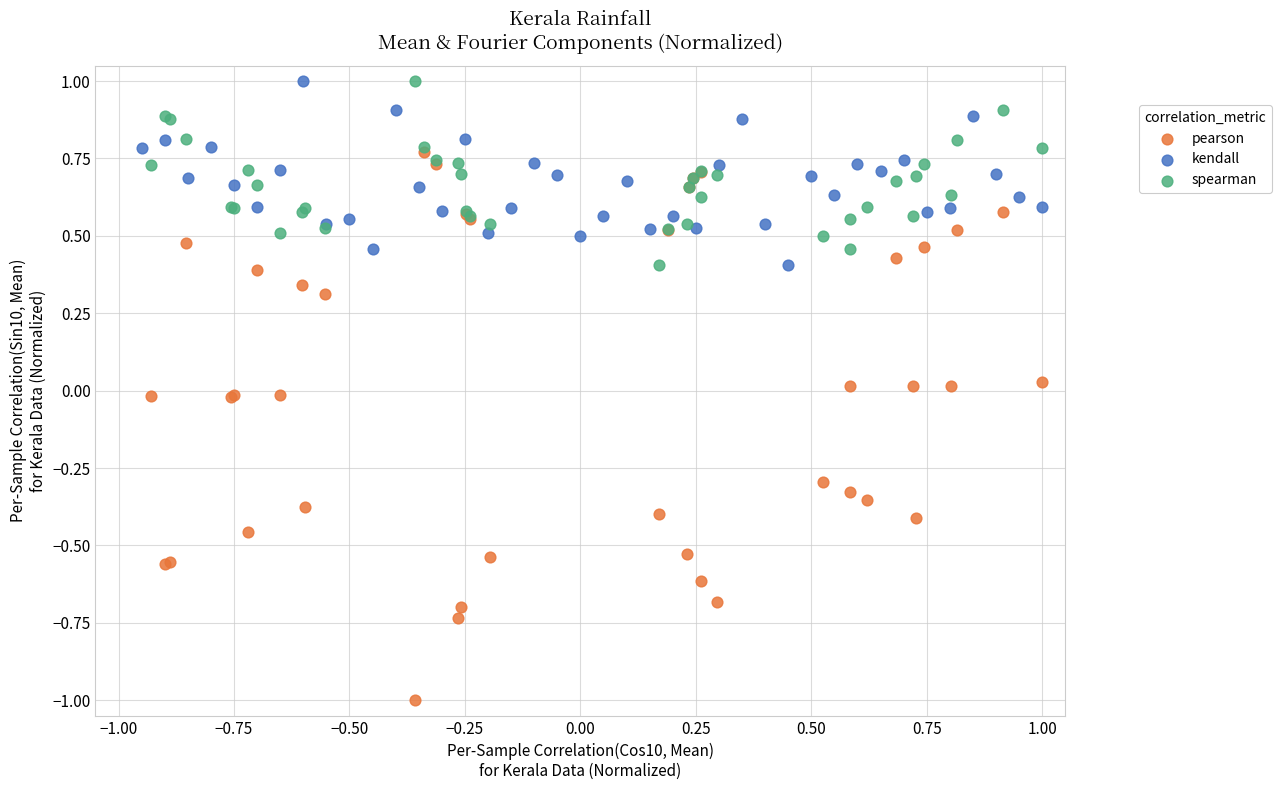

Which series reaches the minimum Y coordinate?

pearson